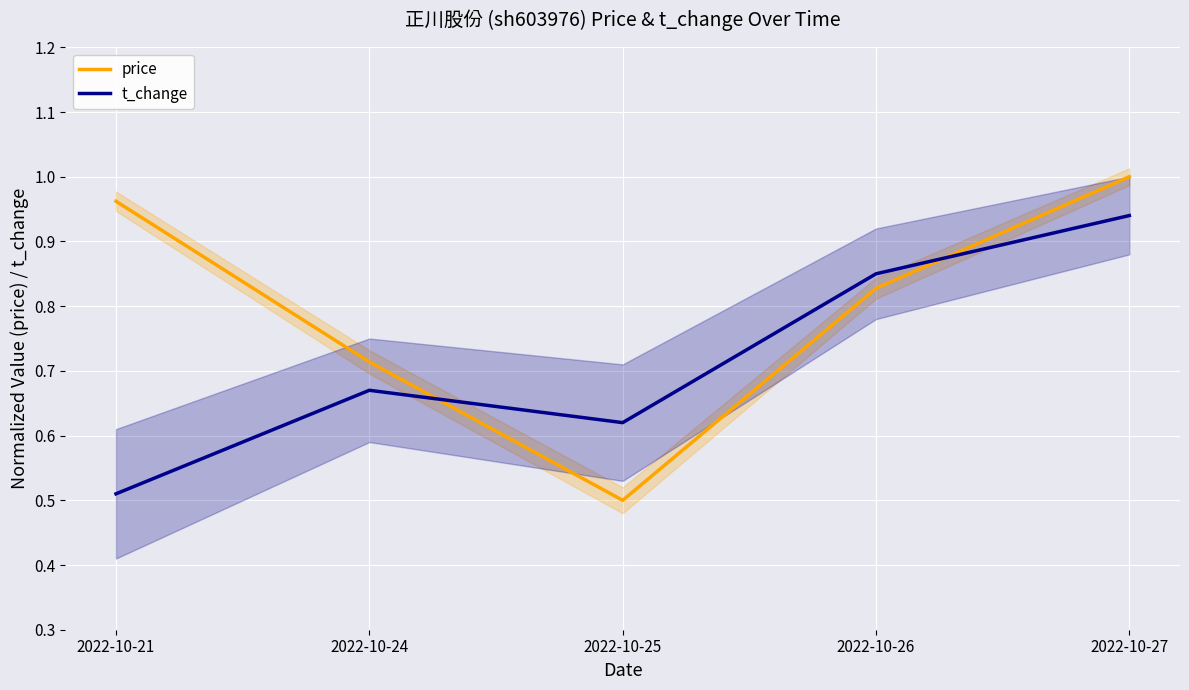

What is the value of the price point at the 5th from the left?

1.0